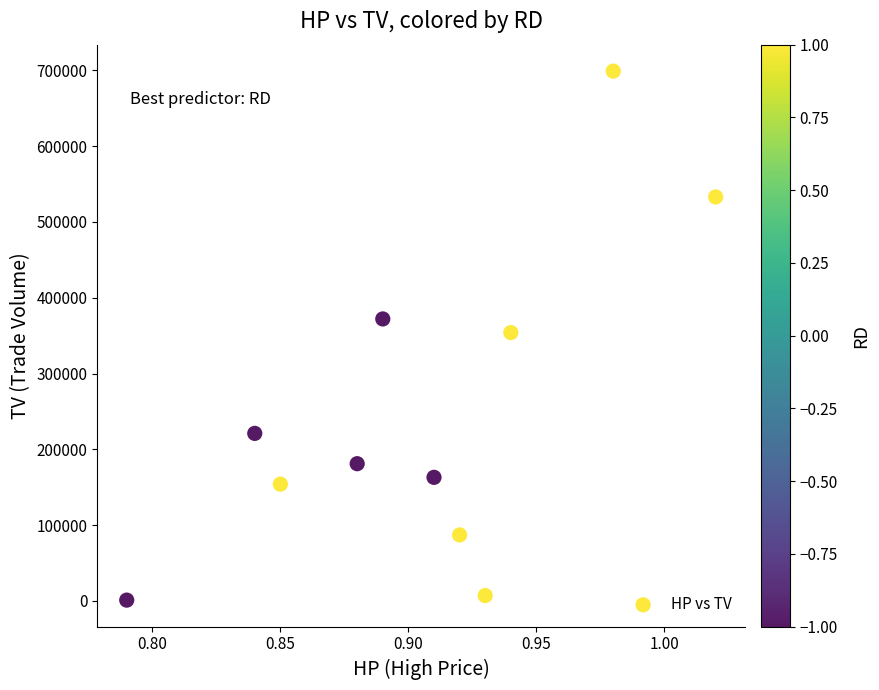

What is the average Y value?

252000